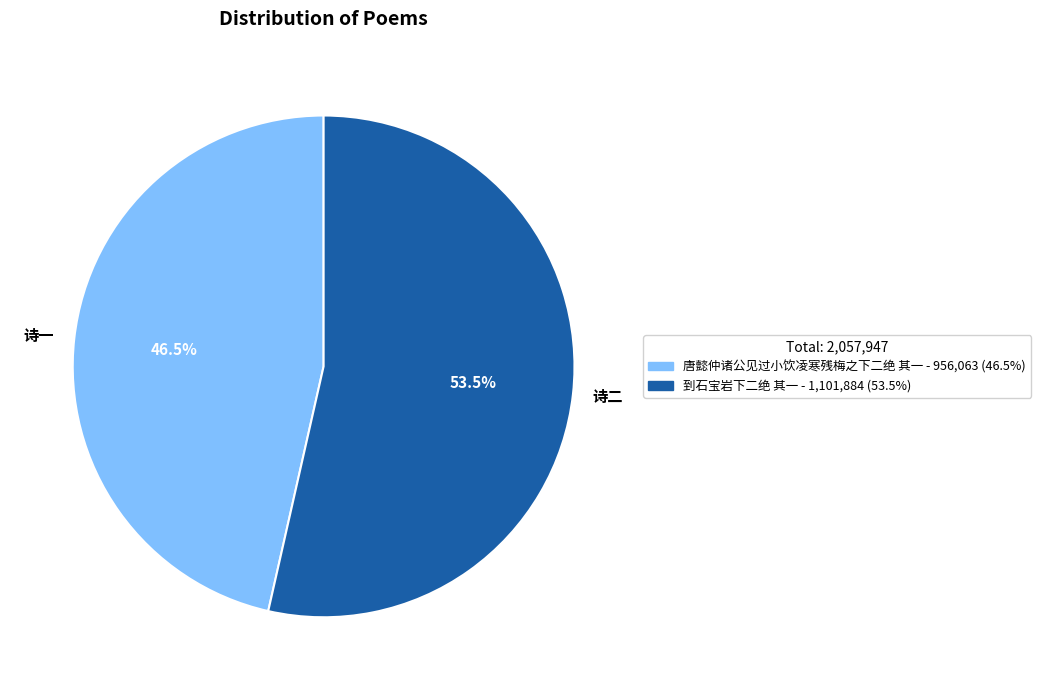

Do 诗一 and 诗二 together represent more than half of the pie?

Yes